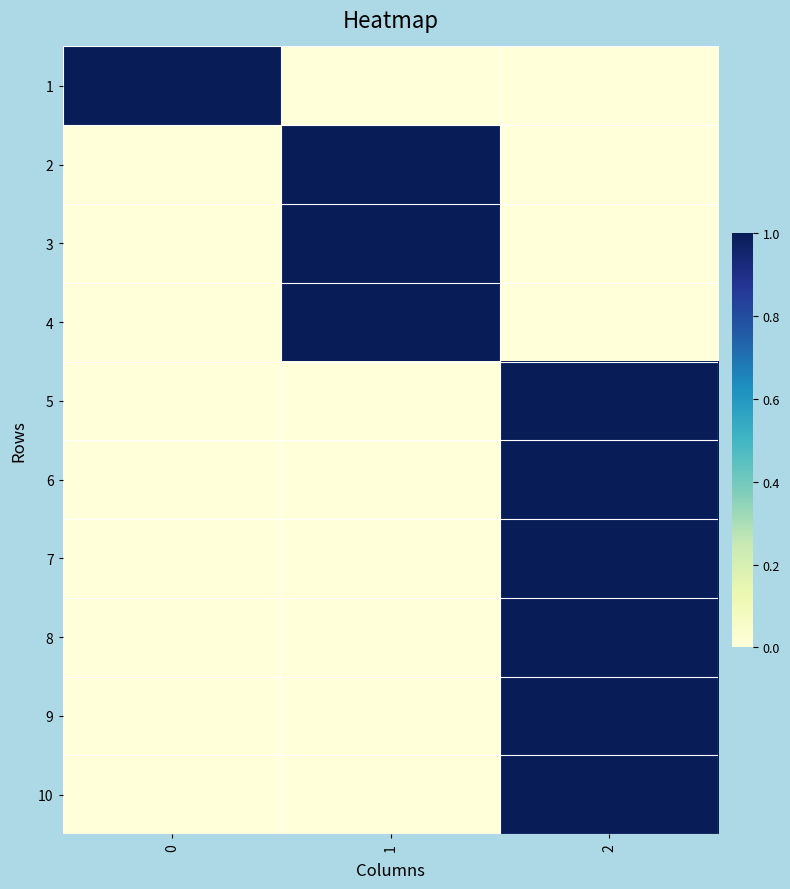

How many series are shown in this chart?

10